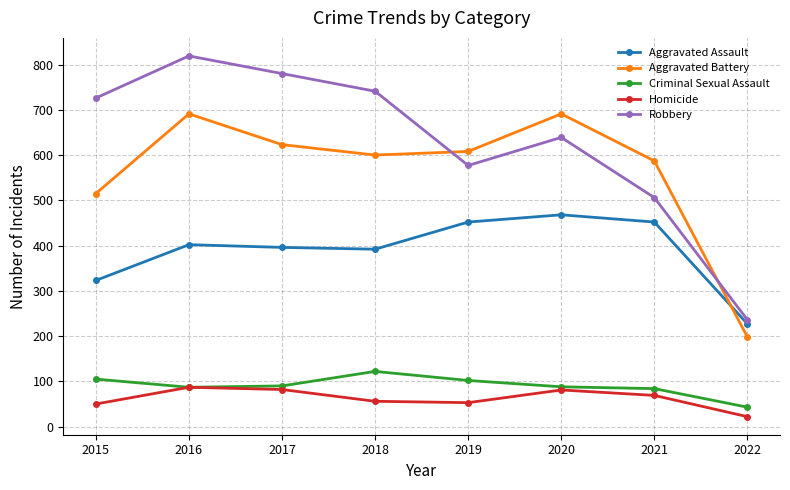

Between 2016 and 2021, which series saw the biggest shift?

Robbery